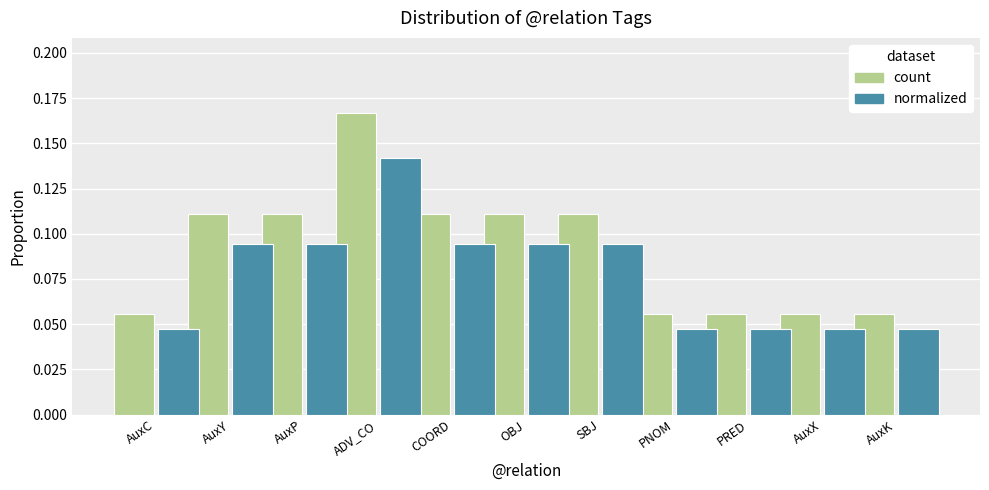

How many bars are there in each group?

2